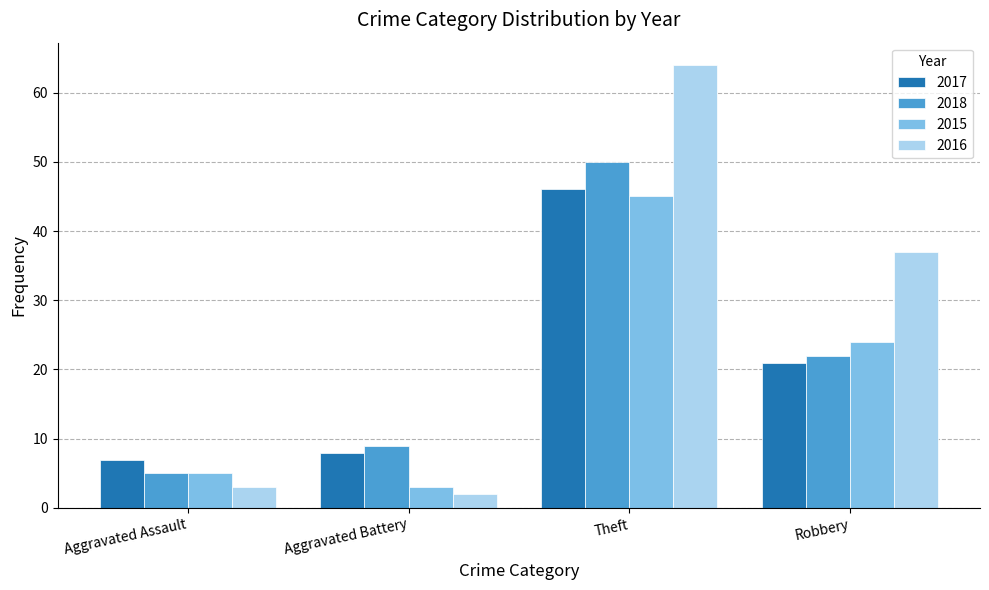

Reading right to left, transcribe all the data shown in this chart.

2017: Robbery=21	Theft=46	Aggravated Battery=8	Aggravated Assault=7
2018: Robbery=22	Theft=50	Aggravated Battery=9	Aggravated Assault=5
2015: Robbery=24	Theft=45	Aggravated Battery=3	Aggravated Assault=5
2016: Robbery=37	Theft=64	Aggravated Battery=2	Aggravated Assault=3